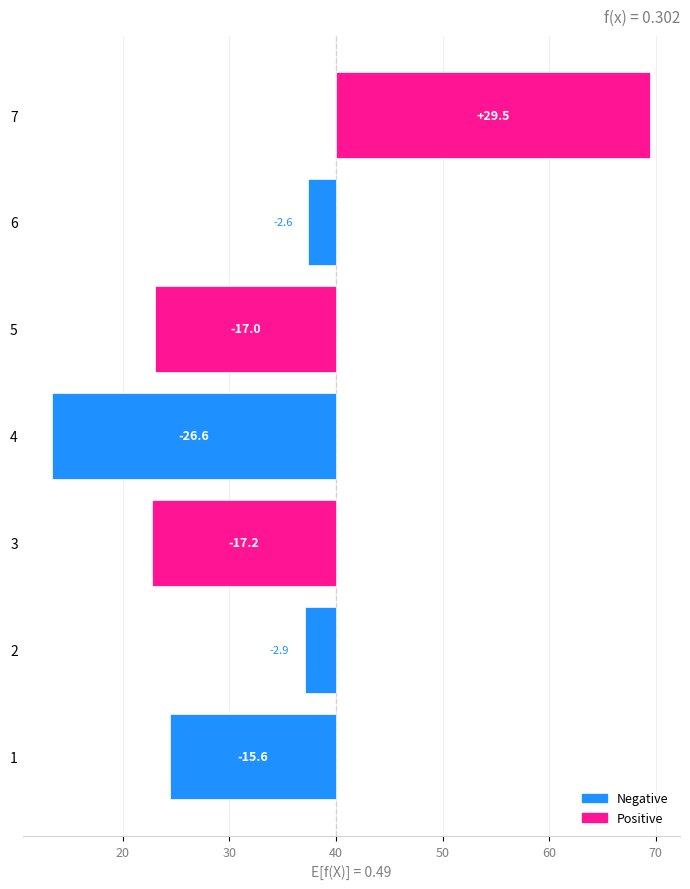

Is it true that the value at 2 is -0.7?

False